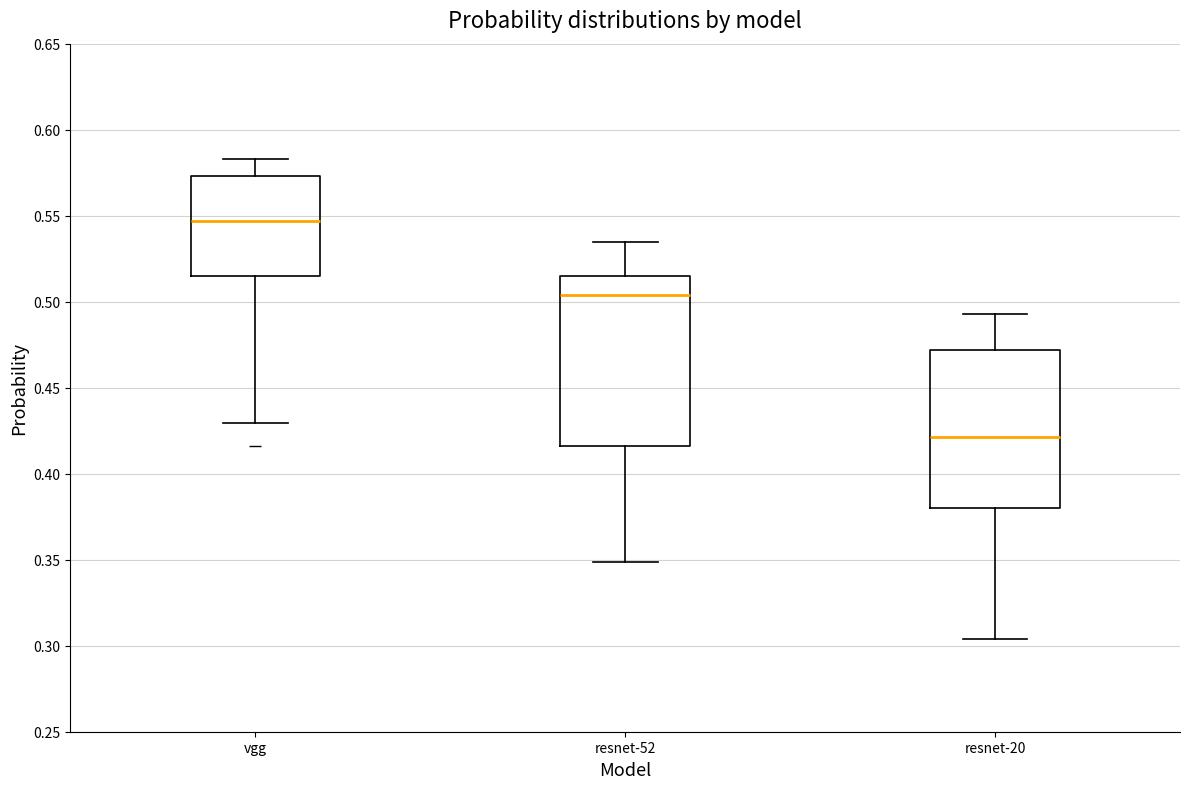

Reading left to right, transcribe this box plot: for each box, give where its median line is, the range the box spans, and where its two whiskers end, as read against the y-axis. The values are not printed on the chart, so give them approximately, as read against the axis.

vgg: median 0.545, box 0.515 to 0.575, whiskers 0.430 to 0.585
resnet-52: median 0.505, box 0.415 to 0.515, whiskers 0.350 to 0.535
resnet-20: median 0.420, box 0.380 to 0.470, whiskers 0.305 to 0.495